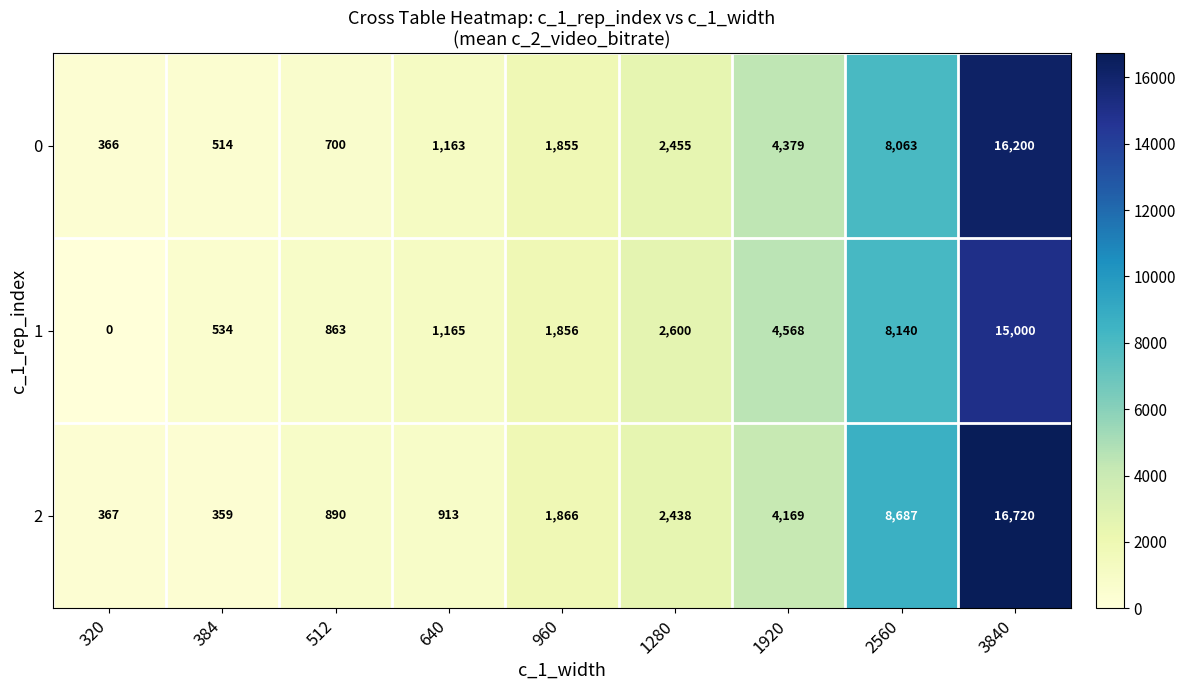

What is the greatest value displayed?

16720